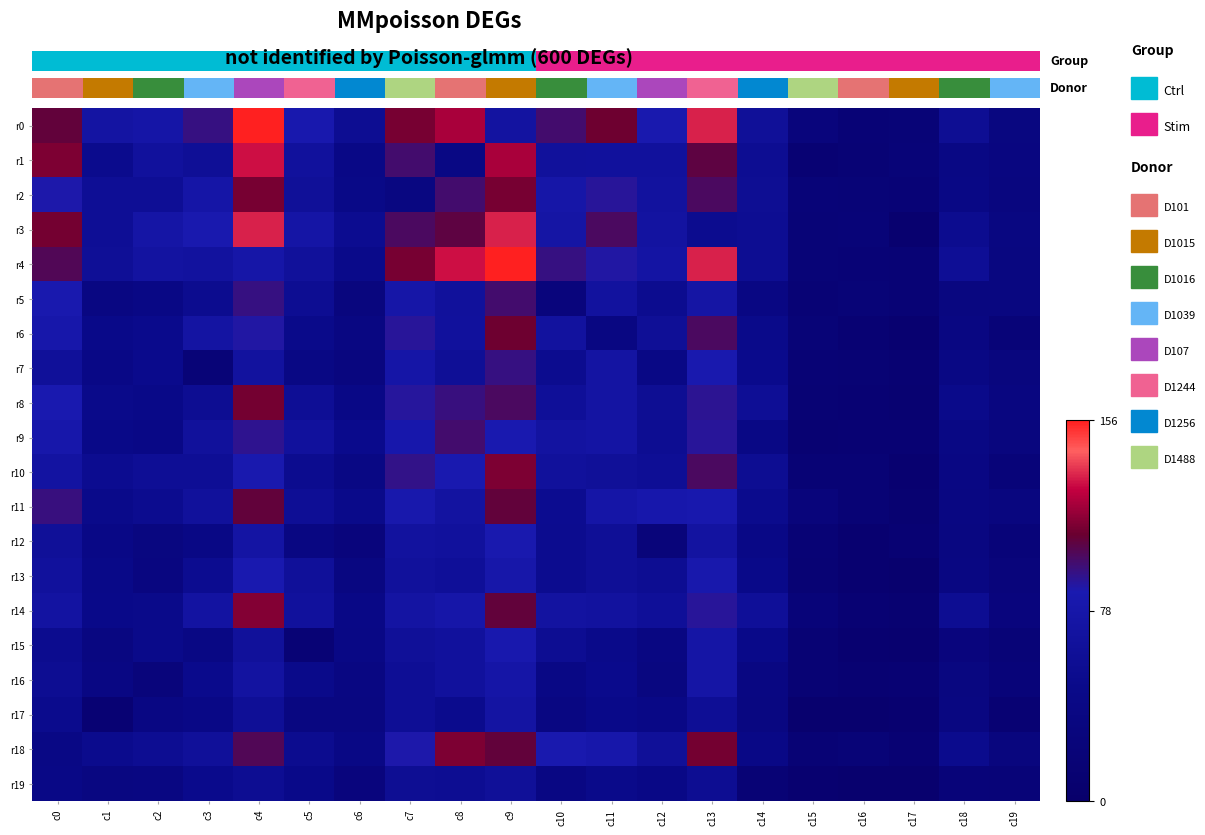

What is the difference between the second highest and minimum values in the r2 series?

94